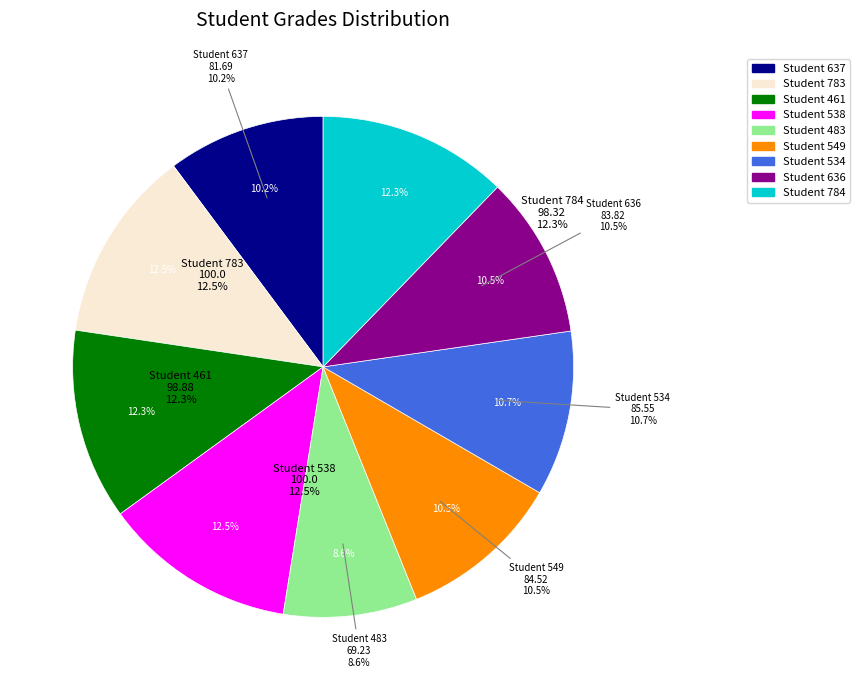

What percentage is the 637 slice, to the nearest percent?

10%